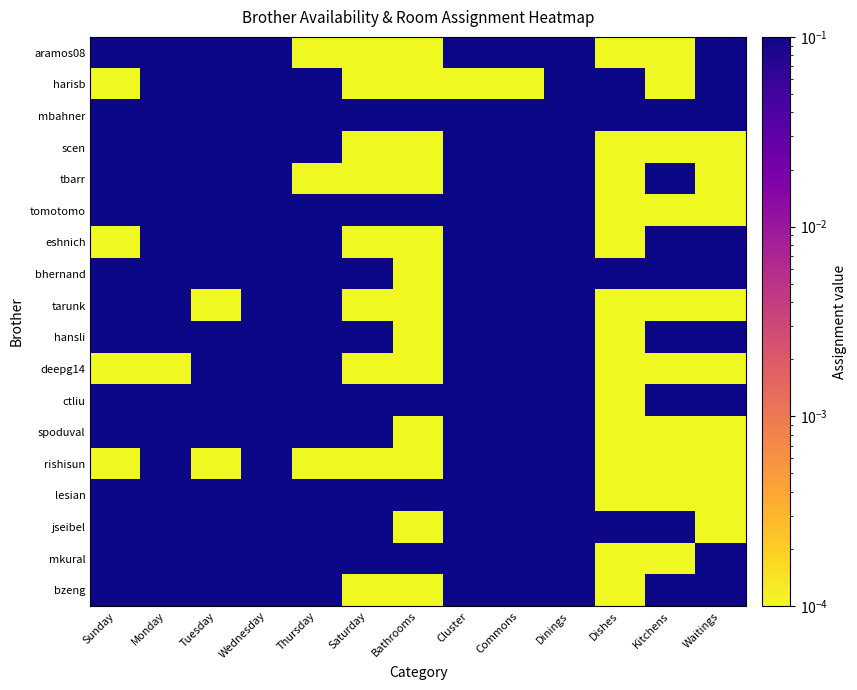

Reading left to right, extract all data points from this chart.

aramos08: Sunday=1.0	Monday=1.0	Tuesday=1.0	Wednesday=1.0	Thursday=0.0	Saturday=0.0	Bathrooms=0.0	Cluster=1.0	Commons=1.0	Dinings=1.0	Dishes=0.0	Kitchens=0.0	Waitings=1.0
harisb: Sunday=0.0	Monday=1.0	Tuesday=1.0	Wednesday=1.0	Thursday=1.0	Saturday=0.0	Bathrooms=0.0	Cluster=0.0	Commons=0.0	Dinings=1.0	Dishes=1.0	Kitchens=0.0	Waitings=1.0
mbahner: Sunday=1.0	Monday=1.0	Tuesday=1.0	Wednesday=1.0	Thursday=1.0	Saturday=1.0	Bathrooms=1.0	Cluster=1.0	Commons=1.0	Dinings=1.0	Dishes=1.0	Kitchens=1.0	Waitings=1.0
scen: Sunday=1.0	Monday=1.0	Tuesday=1.0	Wednesday=1.0	Thursday=1.0	Saturday=0.0	Bathrooms=0.0	Cluster=1.0	Commons=1.0	Dinings=1.0	Dishes=0.0	Kitchens=0.0	Waitings=0.0
tbarr: Sunday=1.0	Monday=1.0	Tuesday=1.0	Wednesday=1.0	Thursday=0.0	Saturday=0.0	Bathrooms=0.0	Cluster=1.0	Commons=1.0	Dinings=1.0	Dishes=0.0	Kitchens=1.0	Waitings=0.0
tomotomo: Sunday=1.0	Monday=1.0	Tuesday=1.0	Wednesday=1.0	Thursday=1.0	Saturday=1.0	Bathrooms=1.0	Cluster=1.0	Commons=1.0	Dinings=1.0	Dishes=0.0	Kitchens=0.0	Waitings=0.0
eshnich: Sunday=0.0	Monday=1.0	Tuesday=1.0	Wednesday=1.0	Thursday=1.0	Saturday=0.0	Bathrooms=0.0	Cluster=1.0	Commons=1.0	Dinings=1.0	Dishes=0.0	Kitchens=1.0	Waitings=1.0
bhernand: Sunday=1.0	Monday=1.0	Tuesday=1.0	Wednesday=1.0	Thursday=1.0	Saturday=1.0	Bathrooms=0.0	Cluster=1.0	Commons=1.0	Dinings=1.0	Dishes=1.0	Kitchens=1.0	Waitings=1.0
tarunk: Sunday=1.0	Monday=1.0	Tuesday=0.0	Wednesday=1.0	Thursday=1.0	Saturday=0.0	Bathrooms=0.0	Cluster=1.0	Commons=1.0	Dinings=1.0	Dishes=0.0	Kitchens=0.0	Waitings=0.0
hansli: Sunday=1.0	Monday=1.0	Tuesday=1.0	Wednesday=1.0	Thursday=1.0	Saturday=1.0	Bathrooms=0.0	Cluster=1.0	Commons=1.0	Dinings=1.0	Dishes=0.0	Kitchens=1.0	Waitings=1.0
deepg14: Sunday=0.0	Monday=0.0	Tuesday=1.0	Wednesday=1.0	Thursday=1.0	Saturday=0.0	Bathrooms=0.0	Cluster=1.0	Commons=1.0	Dinings=1.0	Dishes=0.0	Kitchens=0.0	Waitings=0.0
ctliu: Sunday=1.0	Monday=1.0	Tuesday=1.0	Wednesday=1.0	Thursday=1.0	Saturday=1.0	Bathrooms=1.0	Cluster=1.0	Commons=1.0	Dinings=1.0	Dishes=0.0	Kitchens=1.0	Waitings=1.0
spoduval: Sunday=1.0	Monday=1.0	Tuesday=1.0	Wednesday=1.0	Thursday=1.0	Saturday=1.0	Bathrooms=0.0	Cluster=1.0	Commons=1.0	Dinings=1.0	Dishes=0.0	Kitchens=0.0	Waitings=0.0
rishisun: Sunday=0.0	Monday=1.0	Tuesday=0.0	Wednesday=1.0	Thursday=0.0	Saturday=0.0	Bathrooms=0.0	Cluster=1.0	Commons=1.0	Dinings=1.0	Dishes=0.0	Kitchens=0.0	Waitings=0.0
lesian: Sunday=1.0	Monday=1.0	Tuesday=1.0	Wednesday=1.0	Thursday=1.0	Saturday=1.0	Bathrooms=1.0	Cluster=1.0	Commons=1.0	Dinings=1.0	Dishes=0.0	Kitchens=0.0	Waitings=0.0
jseibel: Sunday=1.0	Monday=1.0	Tuesday=1.0	Wednesday=1.0	Thursday=1.0	Saturday=1.0	Bathrooms=0.0	Cluster=1.0	Commons=1.0	Dinings=1.0	Dishes=1.0	Kitchens=1.0	Waitings=0.0
mkural: Sunday=1.0	Monday=1.0	Tuesday=1.0	Wednesday=1.0	Thursday=1.0	Saturday=1.0	Bathrooms=1.0	Cluster=1.0	Commons=1.0	Dinings=1.0	Dishes=0.0	Kitchens=0.0	Waitings=1.0
bzeng: Sunday=1.0	Monday=1.0	Tuesday=1.0	Wednesday=1.0	Thursday=1.0	Saturday=0.0	Bathrooms=0.0	Cluster=1.0	Commons=1.0	Dinings=1.0	Dishes=0.0	Kitchens=1.0	Waitings=1.0